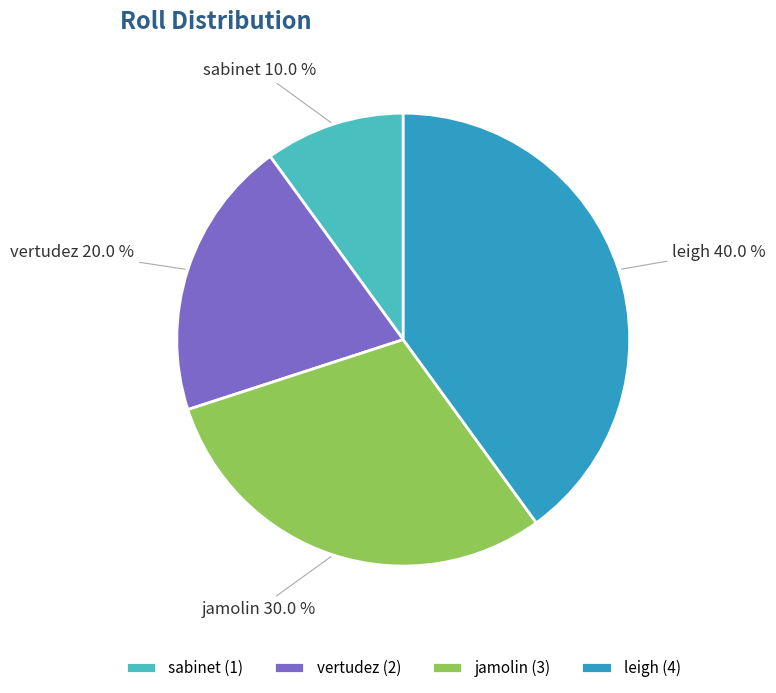

To the nearest percent, what is the difference between the largest and smallest slice percentages?

30%